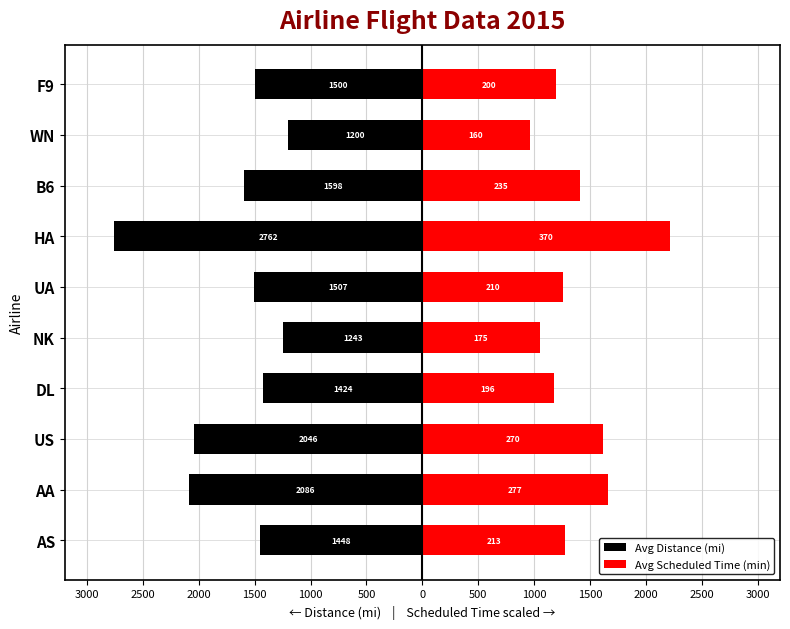

Rank the series at DL from highest to lowest value.

Avg Scheduled Time (min), Avg Distance (mi)